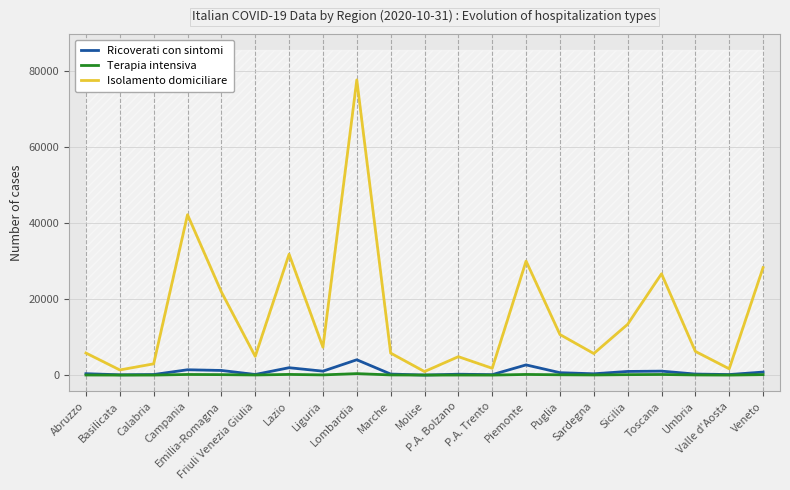

True or false: Ricoverati con sintomi has a value of 345 at Sicilia.

False